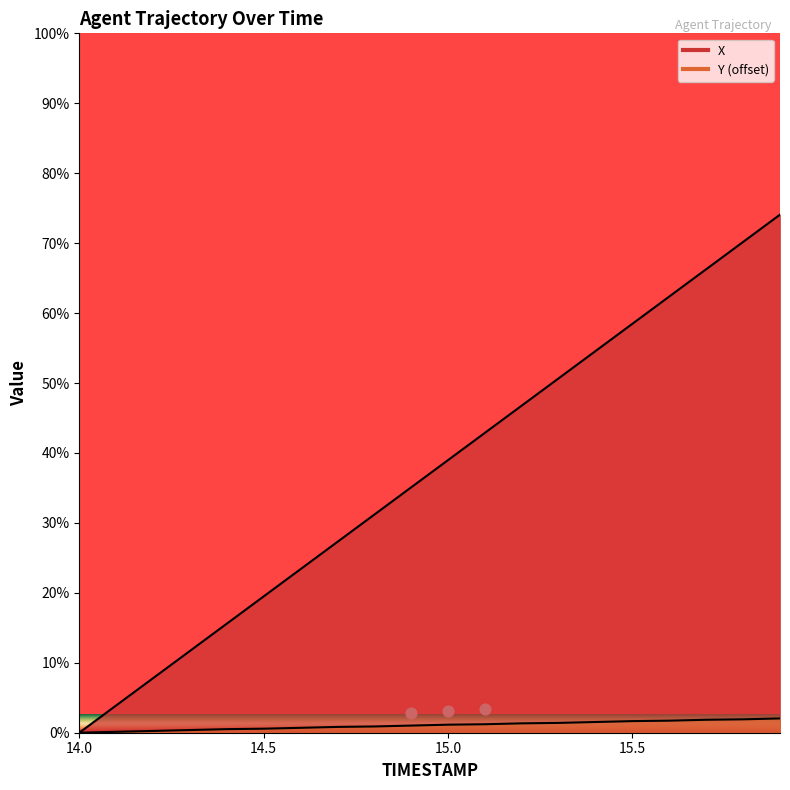

Which series has the largest Y range (max minus min)?

X